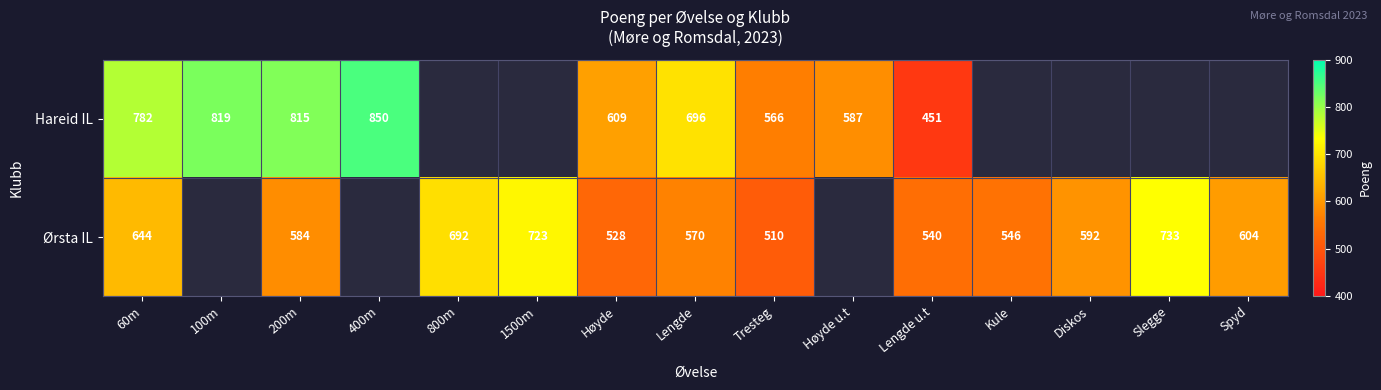

What is the minimum value shown in the chart?

451.0